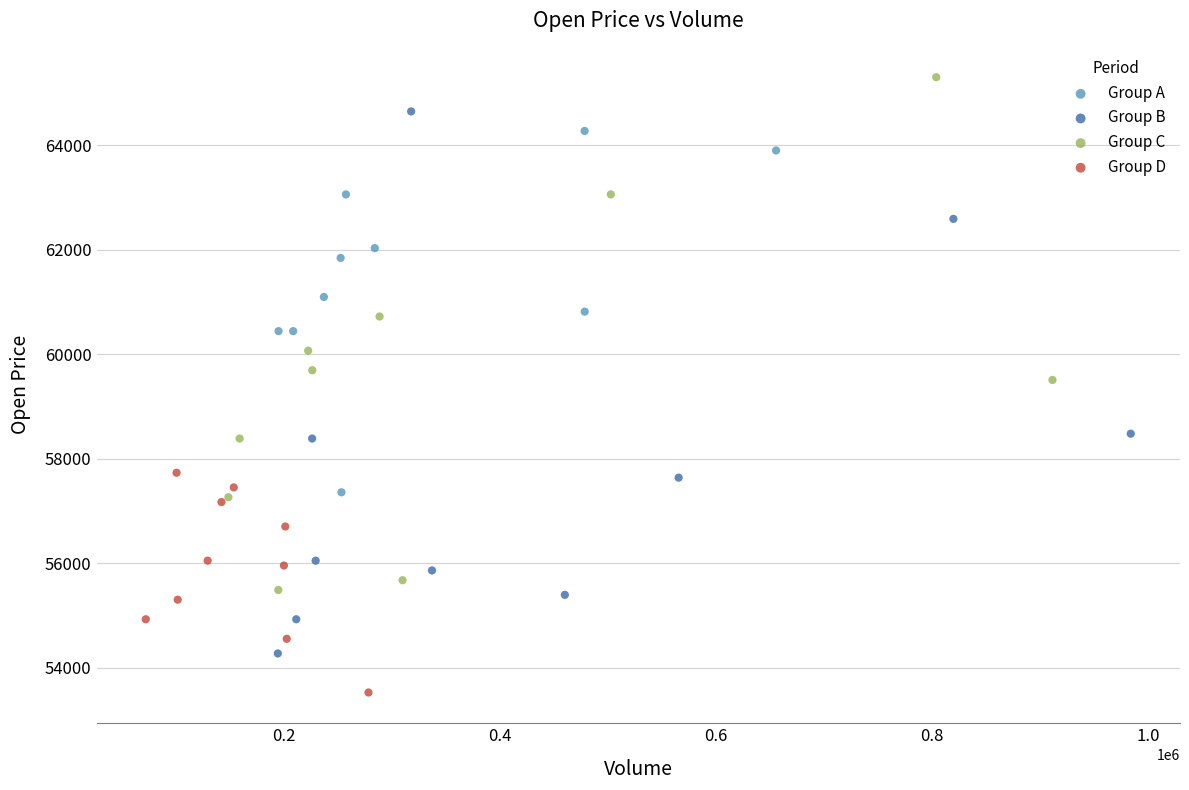

Which series contains the lowest Y value?

Group D